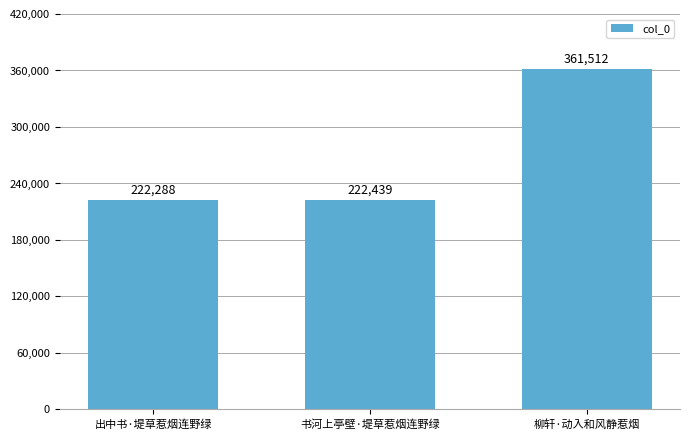

How many bars are there in total?

3